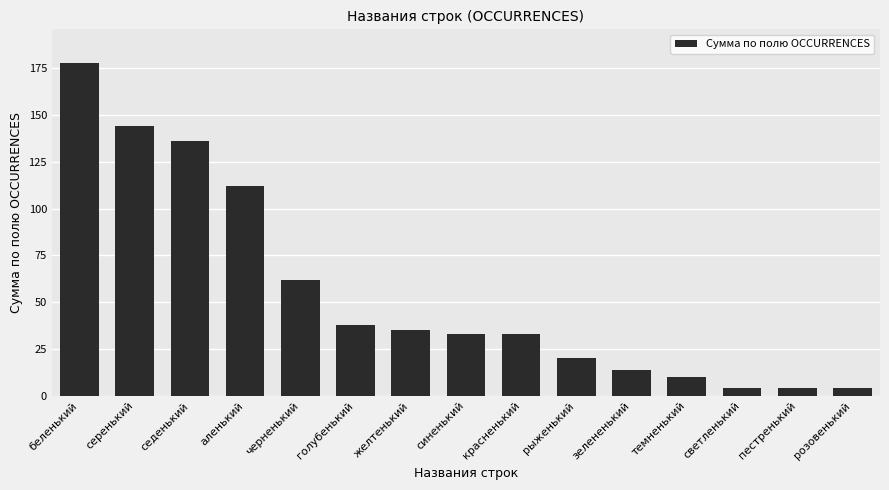

What is the minimum value shown in the chart?

4